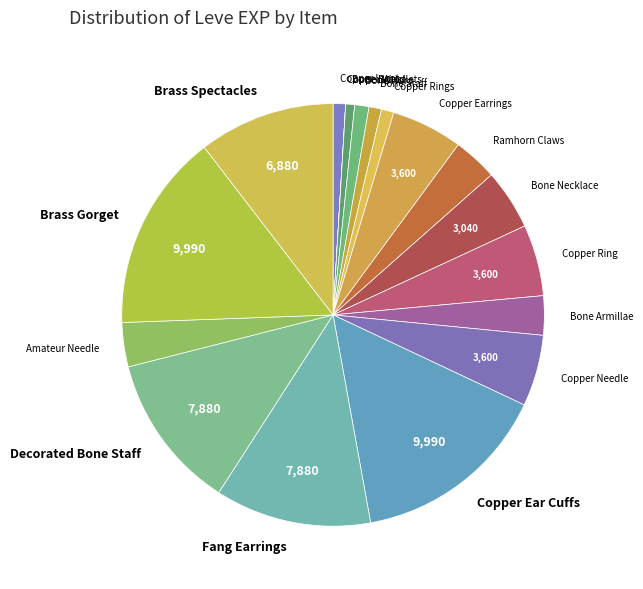

True or false: Bone Hora accounts for 1% of the total.

True